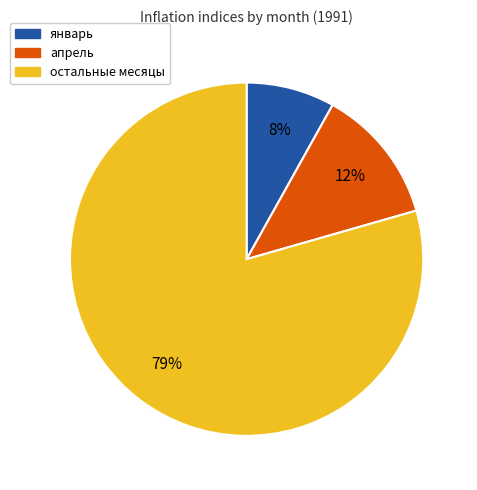

Is there any slice that represents more than half of the pie?

Yes